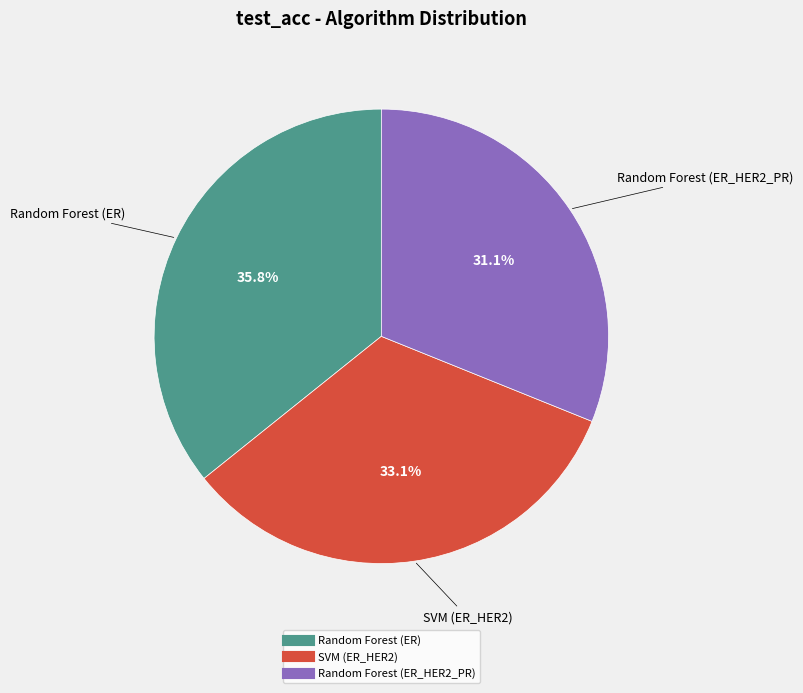

Combined, what portion of the pie is Random Forest (ER_HER2_PR) and SVM (ER_HER2)?

64.2%